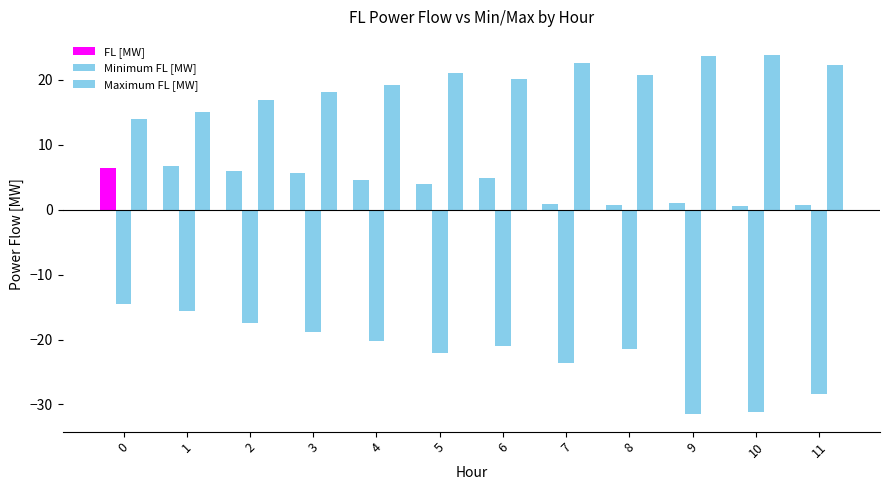

How many categories are shown in the chart?

12